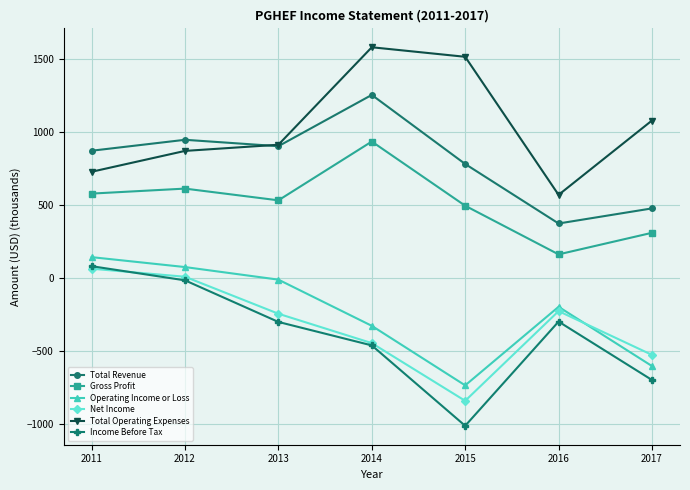

Between 2012 and 2016, which series saw the biggest shift?

Total Revenue